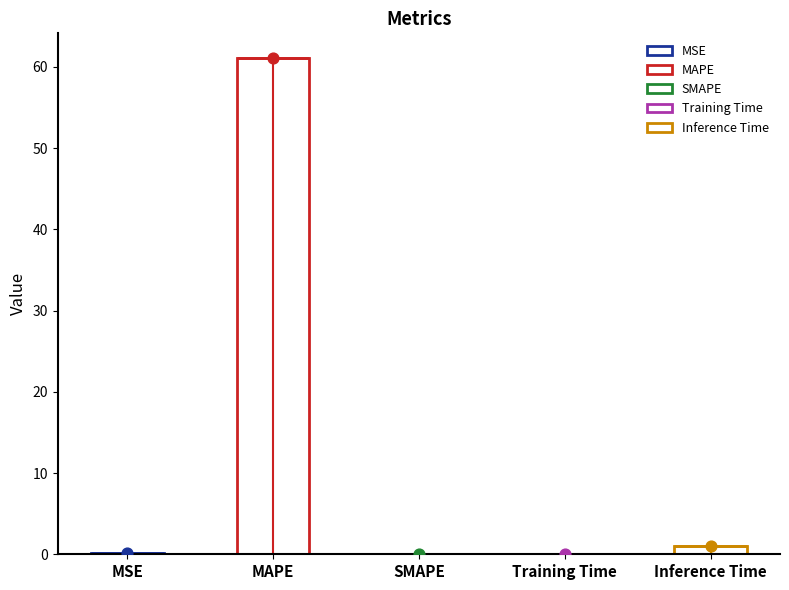

Which has a higher value, MSE or MAPE?

MAPE